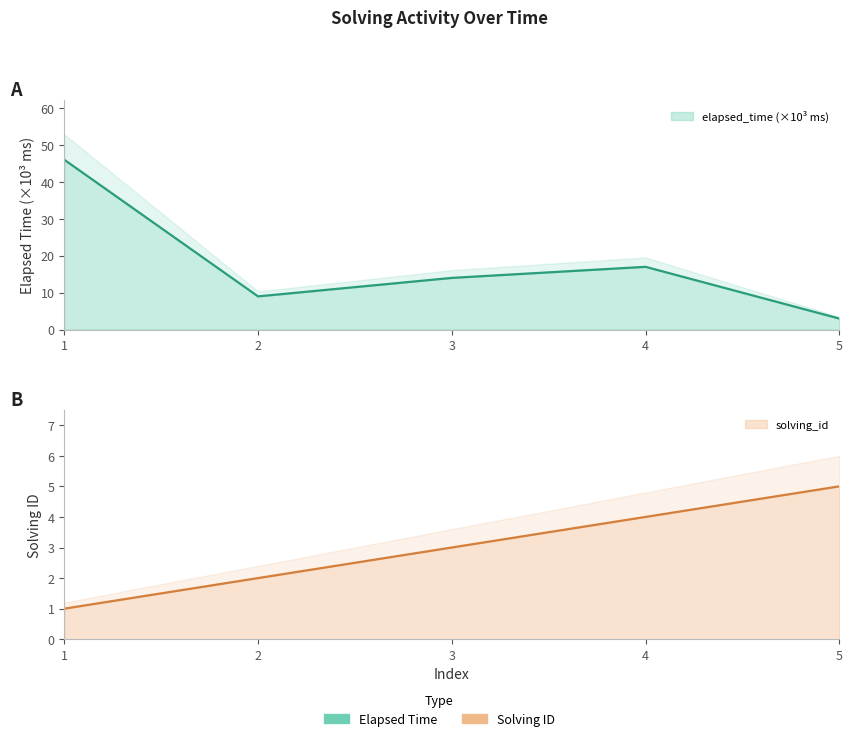

Reading left to right, list all the values displayed in this chart.

solving_id: 1	2	3	4	5
elapsed_time: 46	9	14	17	3